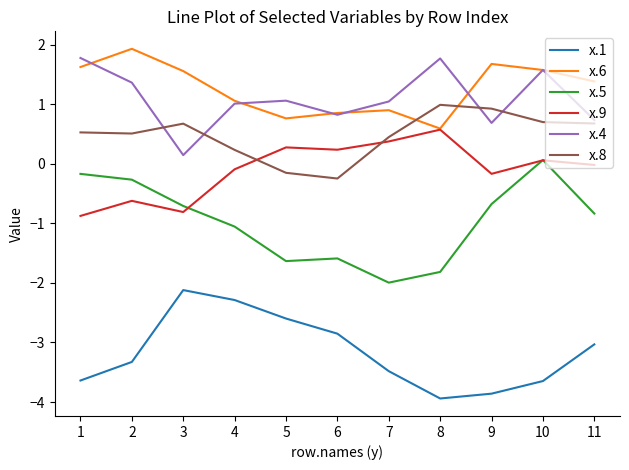

True or false: x.1 and x.4 intersect in this chart.

False